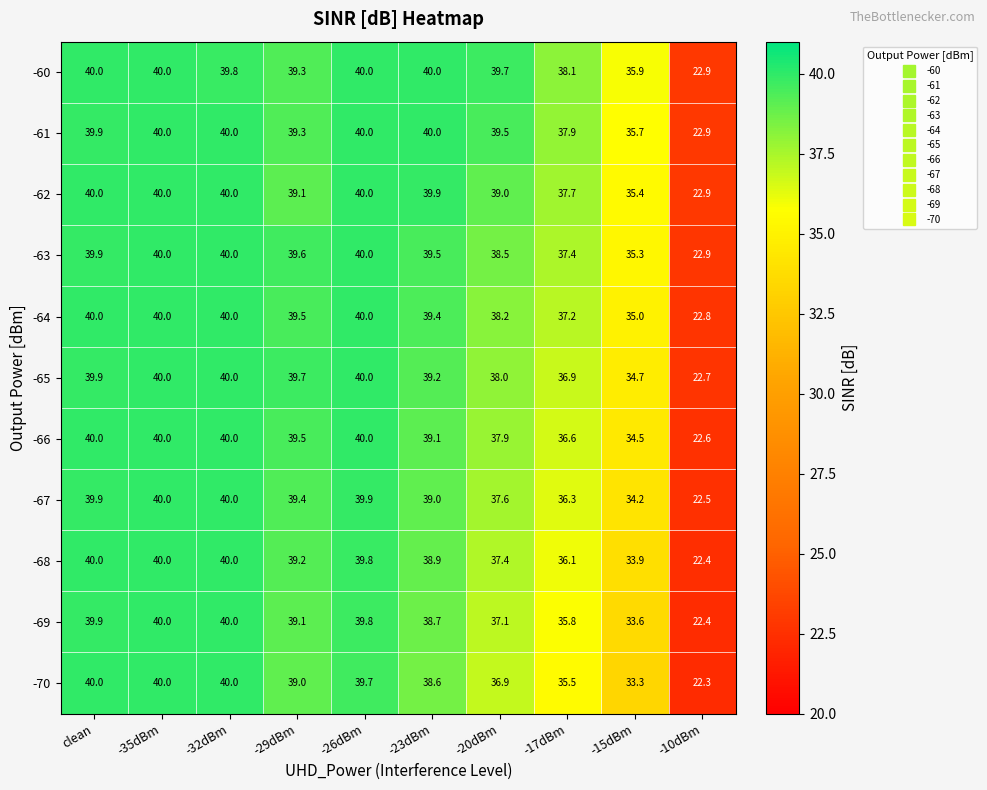

What is the sum of the -63 values at -26dBm and -17dBm?

77.4